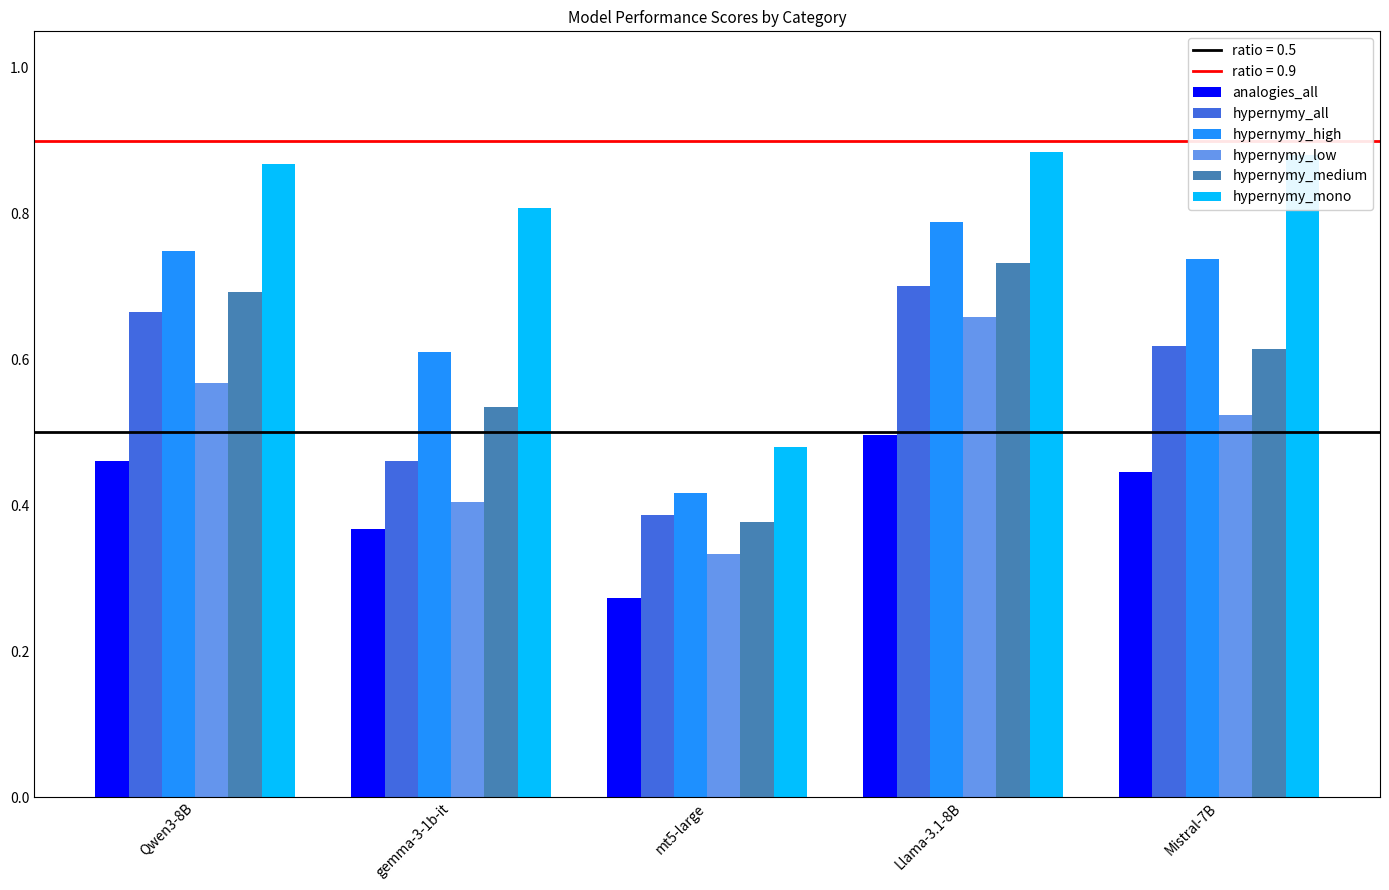

What is the label of the 5th bar from the left?

Mistral-7B